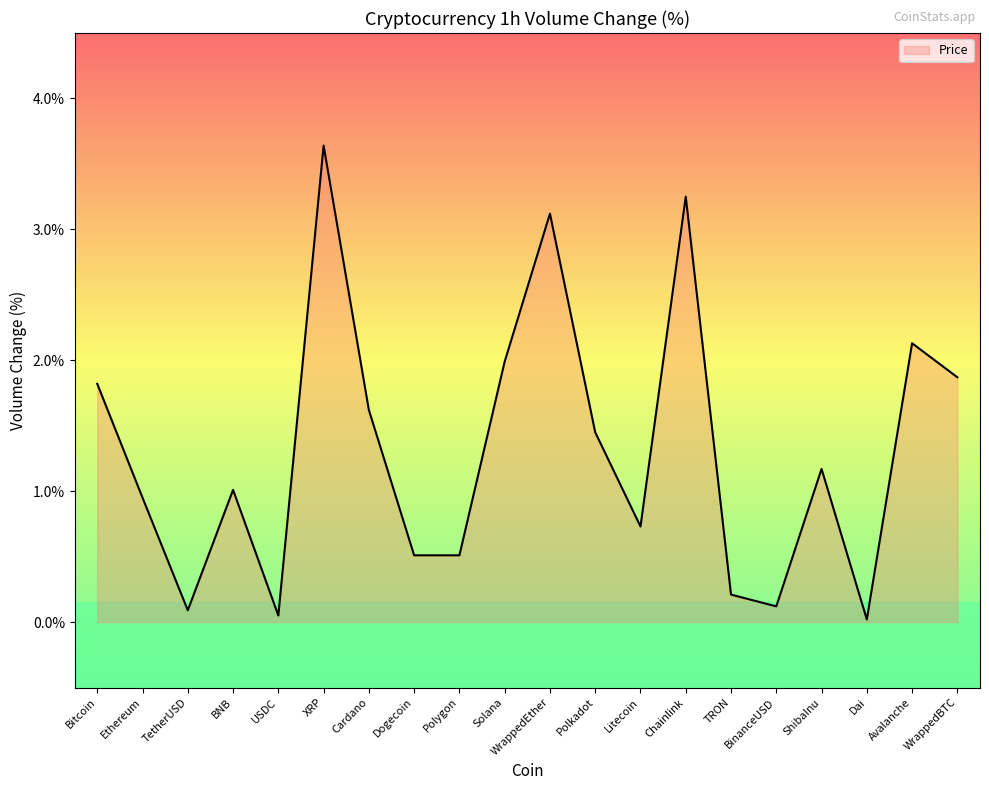

What is the maximum value shown in the chart?

3.6